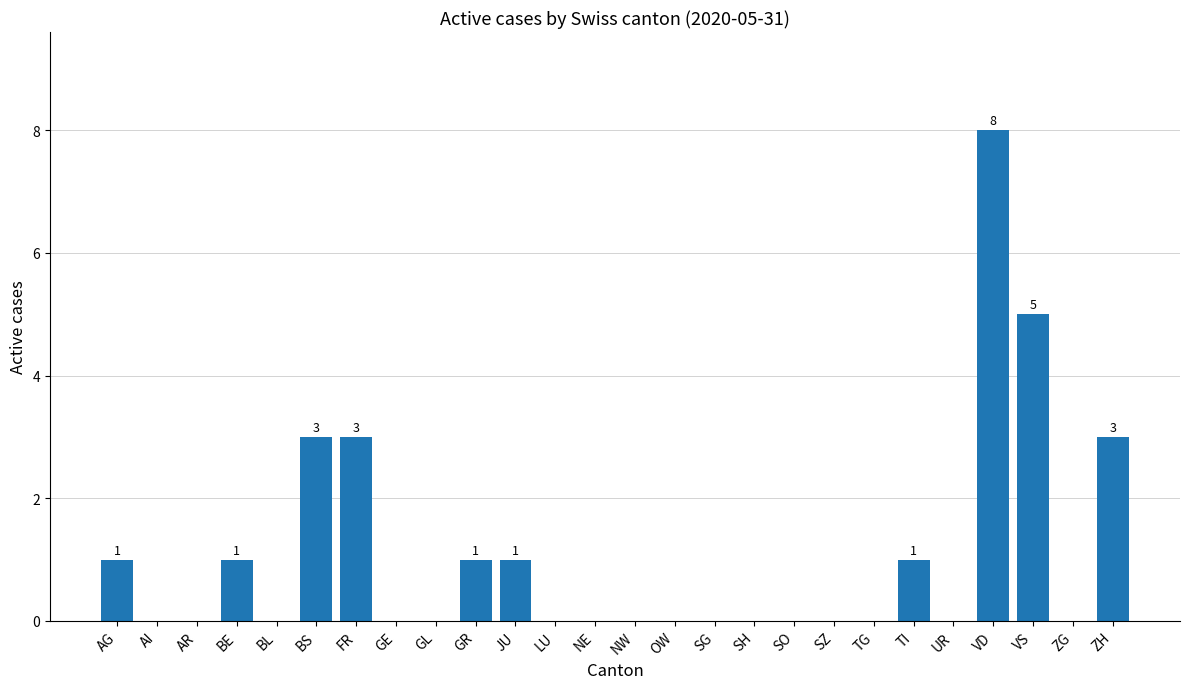

Reading left to right, list all the values displayed in this chart.

AG=1	AI=0	AR=0	BE=1	BL=0	BS=3	FR=3	GE=0	GL=0	GR=1	JU=1	LU=0	NE=0	NW=0	OW=0	SG=0	SH=0	SO=0	SZ=0	TG=0	TI=1	UR=0	VD=8	VS=5	ZG=0	ZH=3